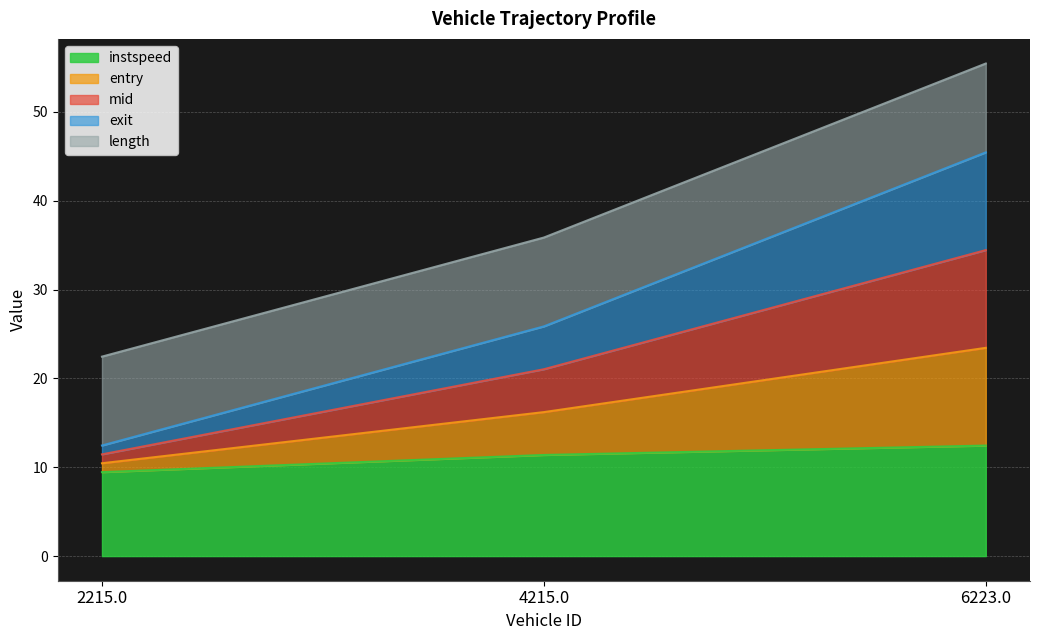

The instspeed series shows 14.3 at 2215.0. True or false?

False